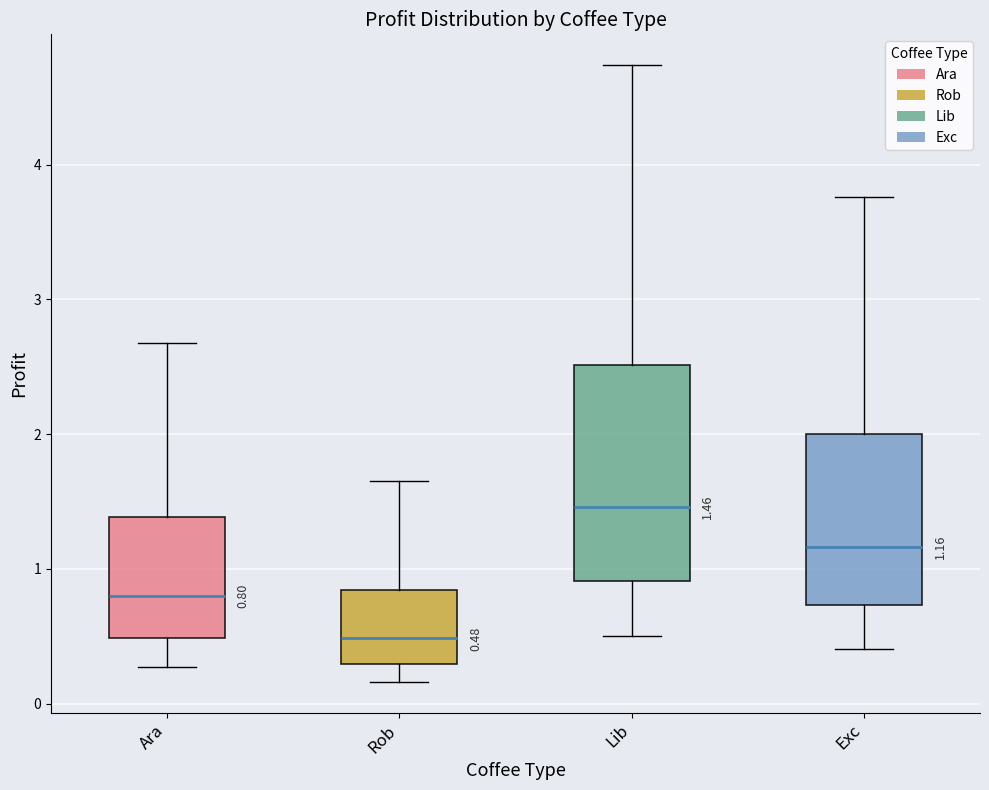

Which box's median line is the lowest?

Rob